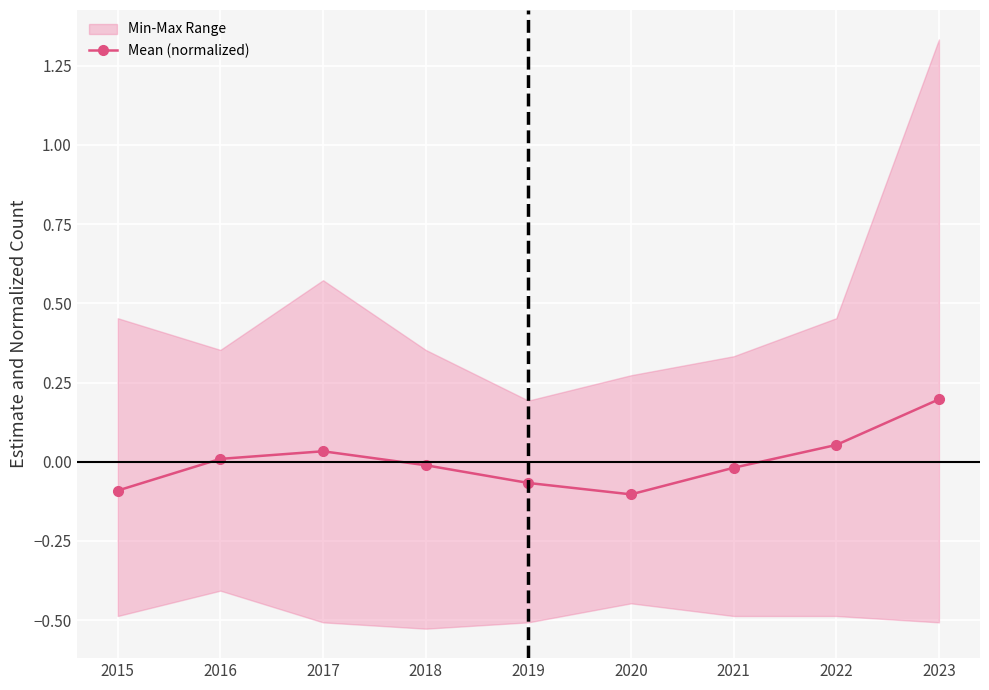

How many interior local peaks (higher than both neighbors) does the data have?

1